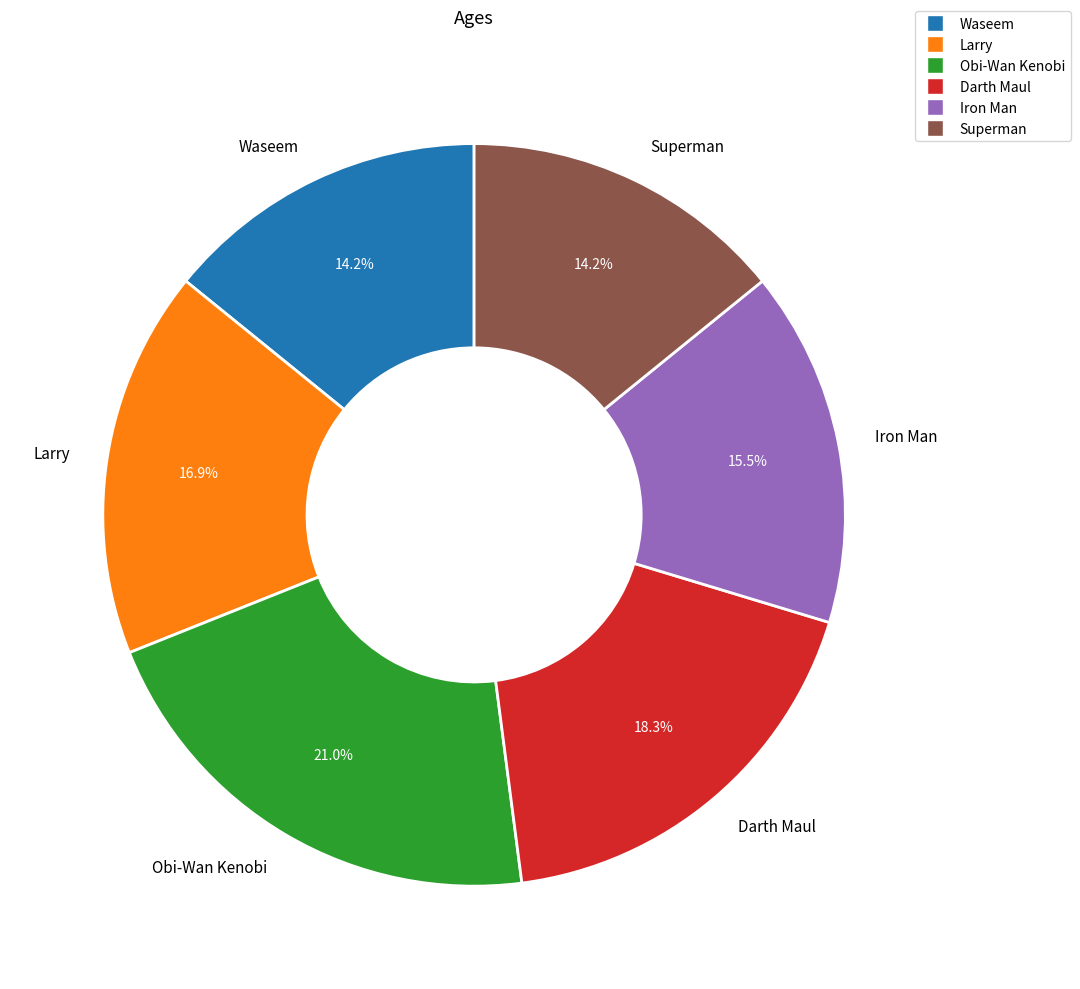

Does Iron Man represent more than half of the total?

No